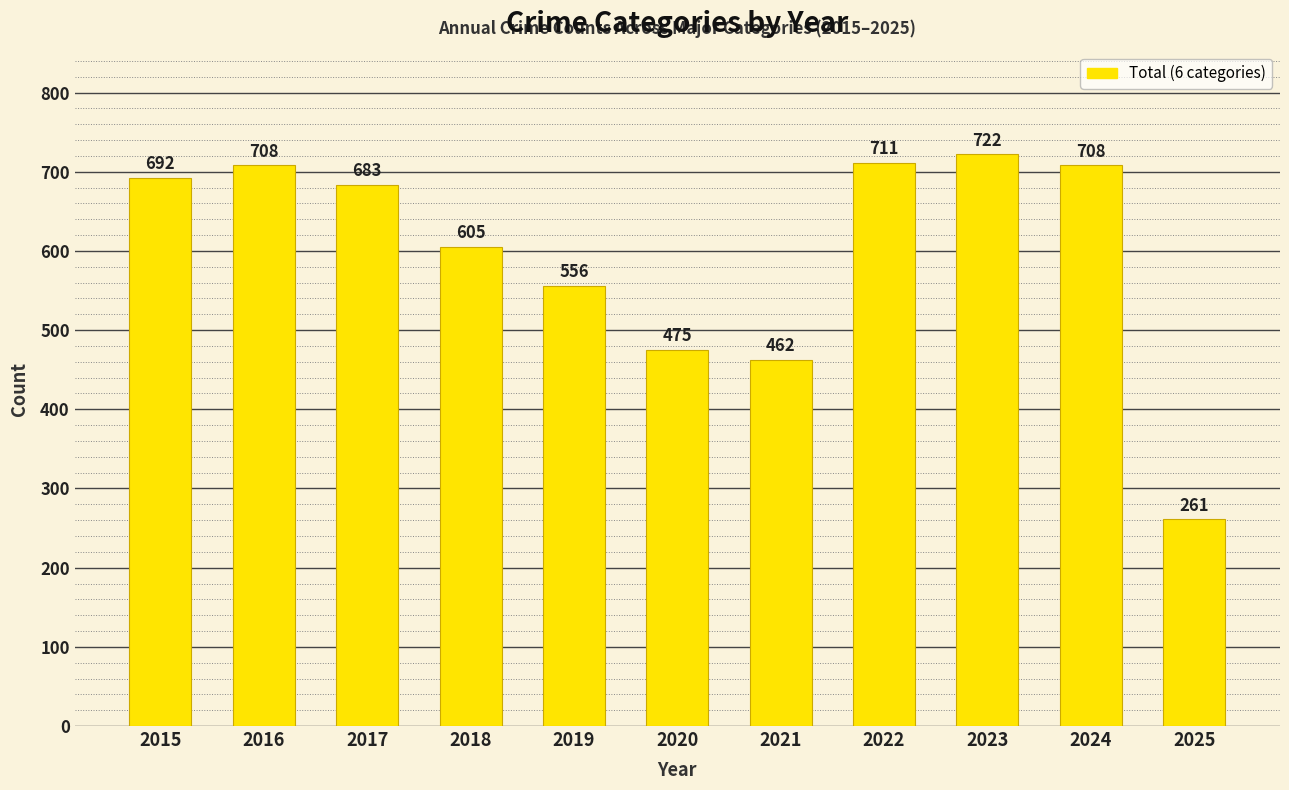

Which label corresponds to the largest value in the chart?

2023